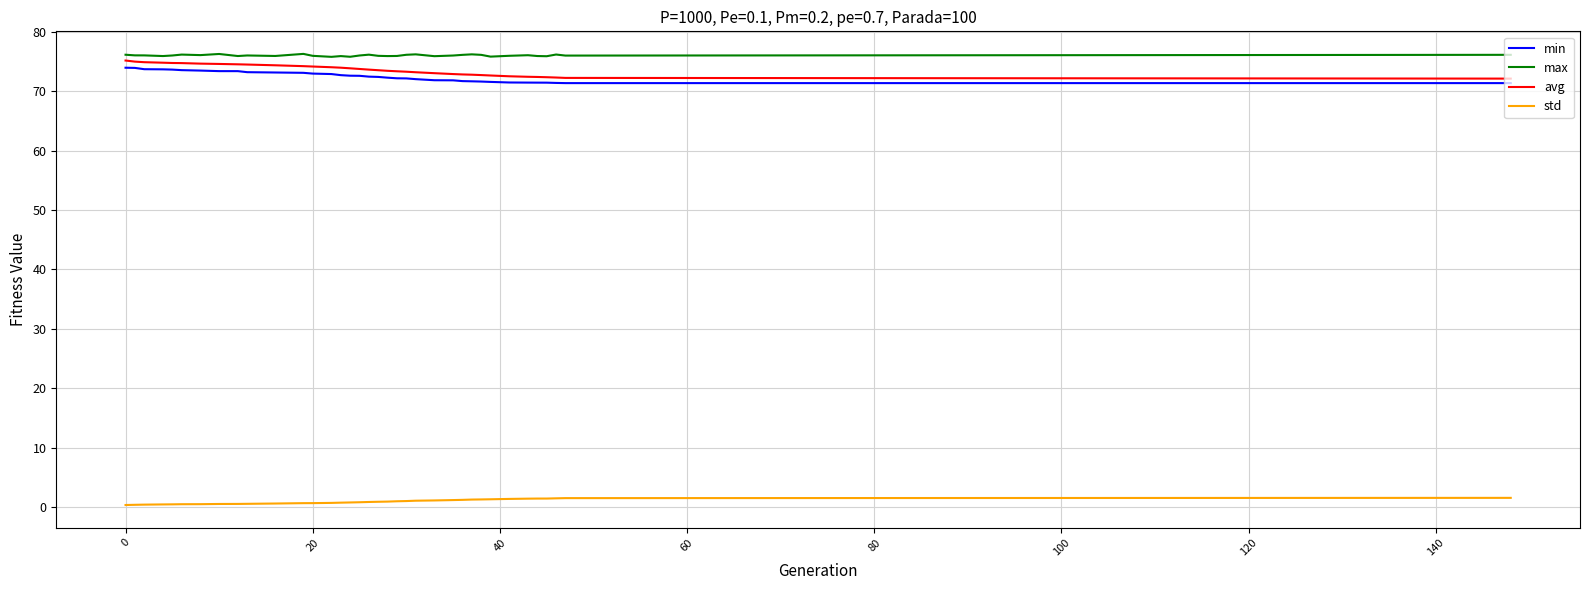

What is the maximum value shown in the chart?

76.3